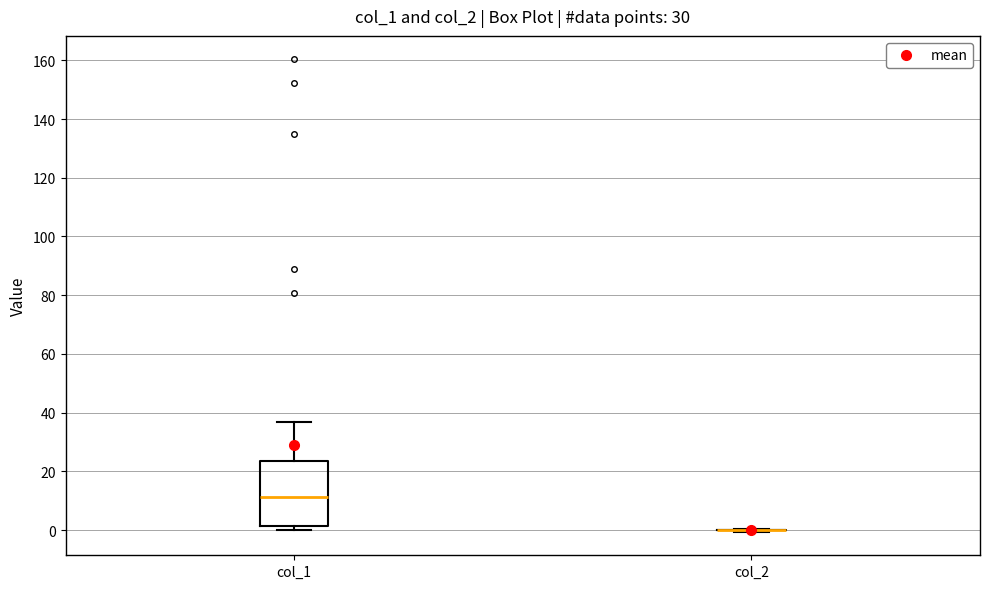

Reading left to right, transcribe this box plot: for each box, give where its median line is, the range the box spans, and where its two whiskers end, as read against the y-axis. The values are not printed on the chart, so give them approximately, as read against the axis.

col_1: median 12, box 2 to 24, whiskers 0 to 36
col_2: box collapsed to a line at 0, whiskers 0 to 0